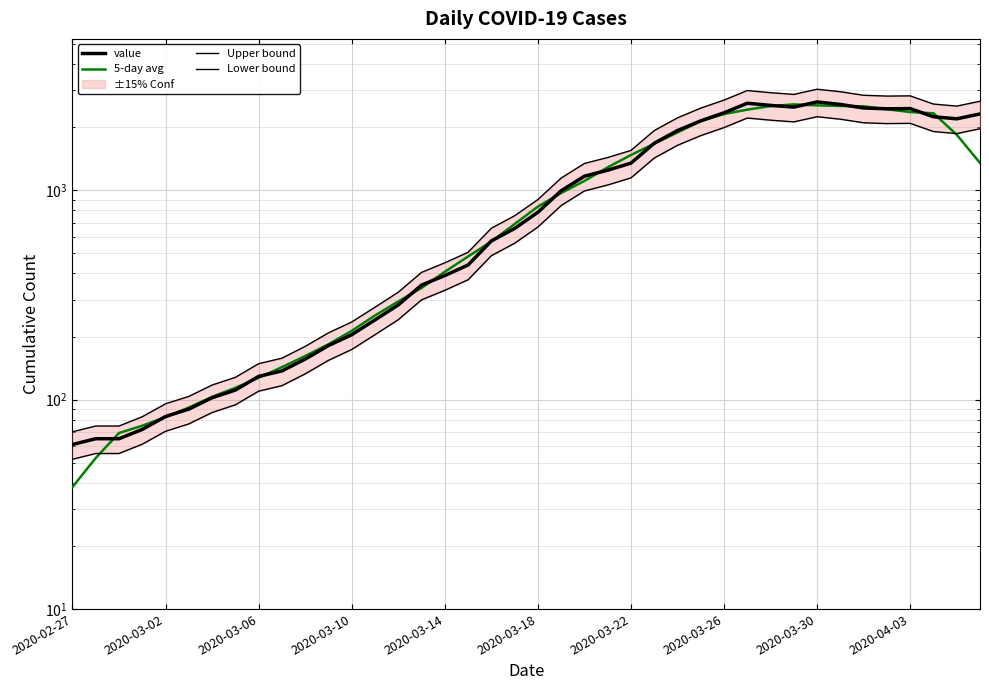

What is the difference between the Upper bound values at 2020-03-10 and 28?

2609.3